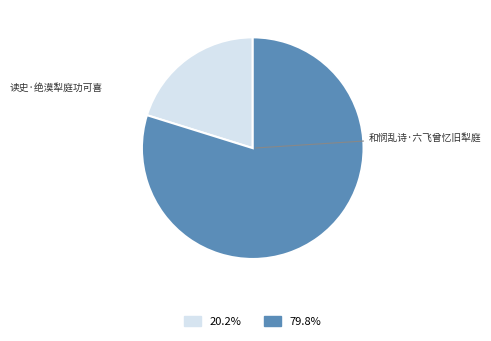

What is the largest slice in the pie chart?

和悯乱诗·六飞曾忆旧犁庭